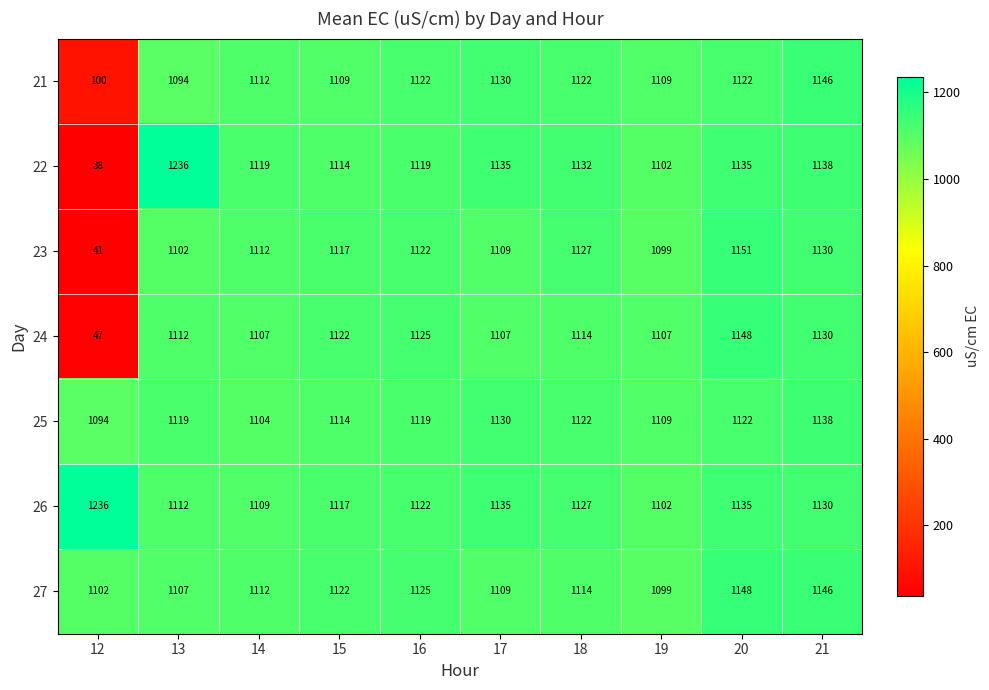

Which series has the largest range (max minus min)?

22